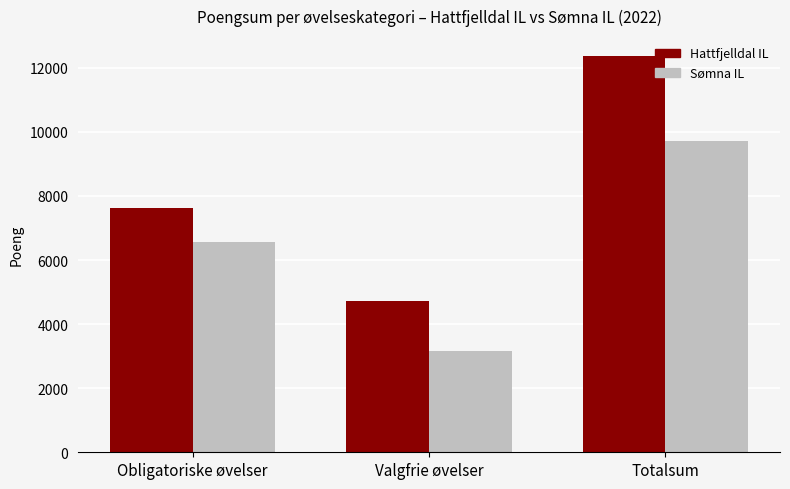

What is the maximum value shown in the chart?

12372